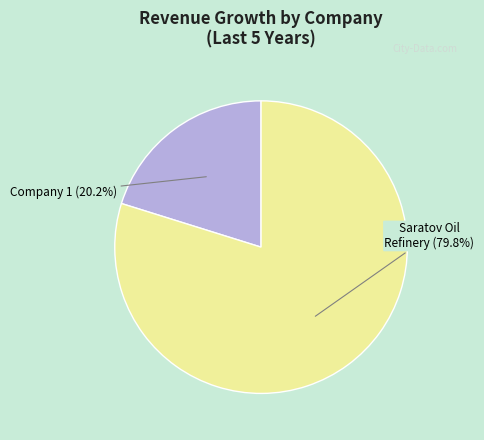

Does any single category account for the majority?

Yes